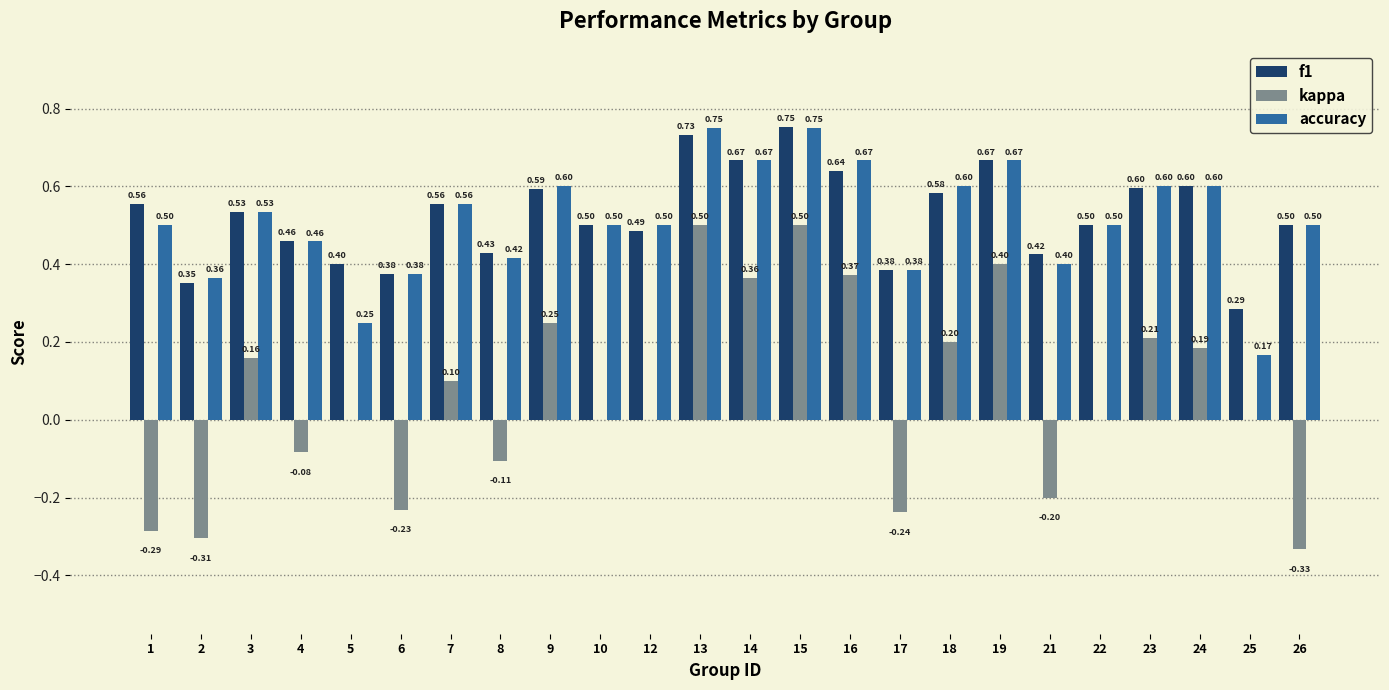

What is the maximum value for kappa?

0.5